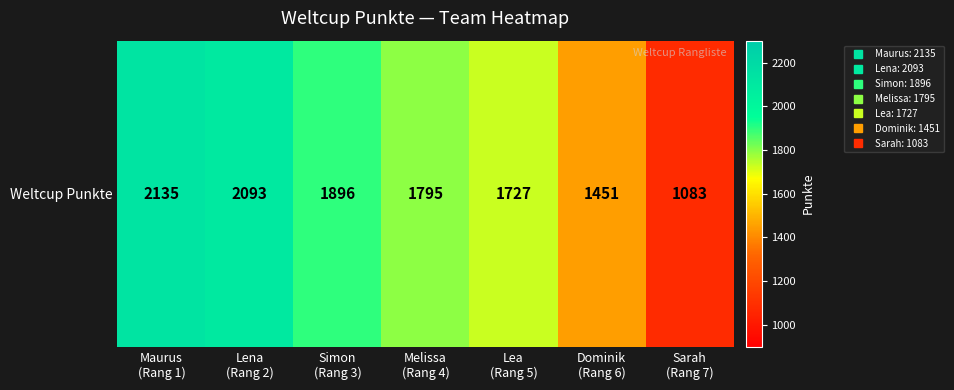

Reading left to right, transcribe all the data shown in this chart.

2135	2093	1896	1795	1727	1451	1083